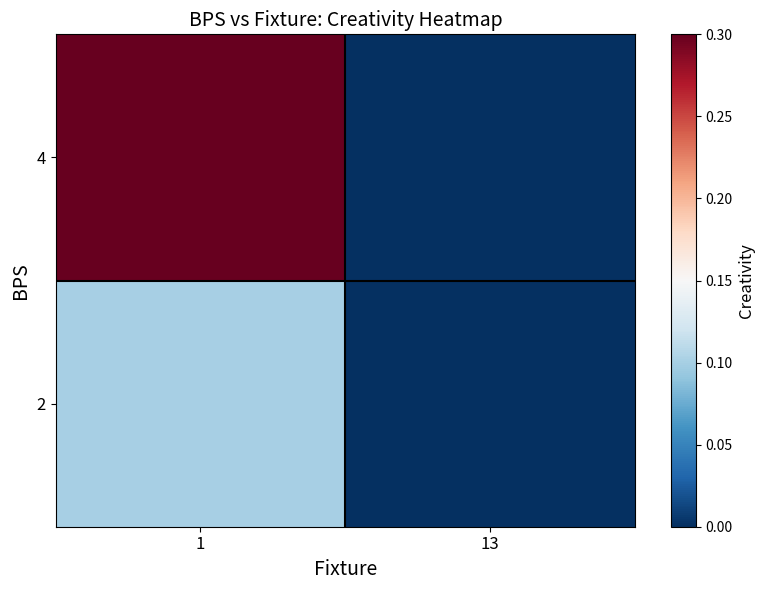

List the series in order of their overall mean, lowest first.

2, 4